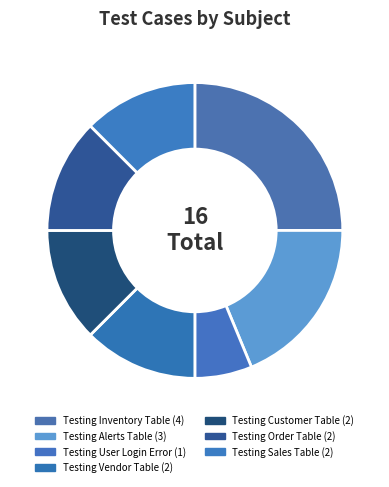

Is it true that Testing Sales Table is 20% of the pie?

False